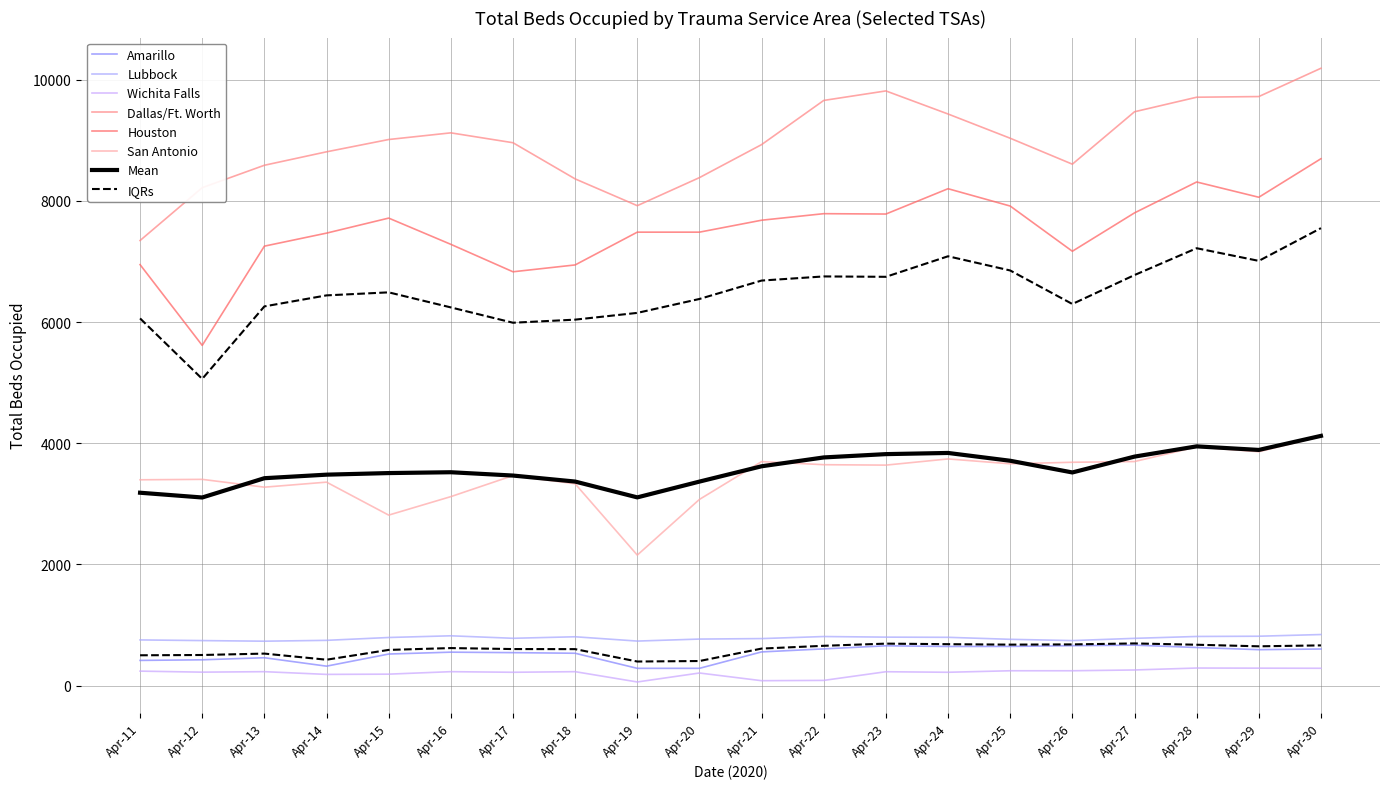

The value of Amarillo at Apr-12 is 657. True or false?

False